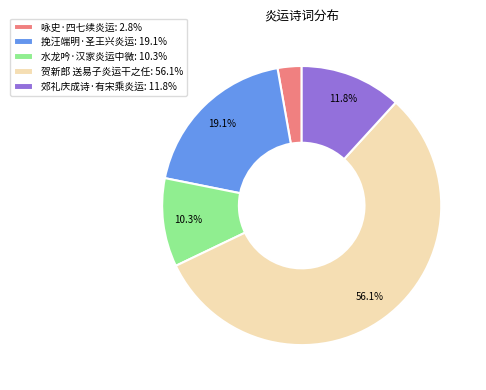

Rank the categories by value from highest to lowest.

贺新郎 送易子炎运干之任, 挽汪端明·圣王兴炎运, 郊礼庆成诗·有宋乘炎运, 水龙吟·汉家炎运中微, 咏史·四七续炎运